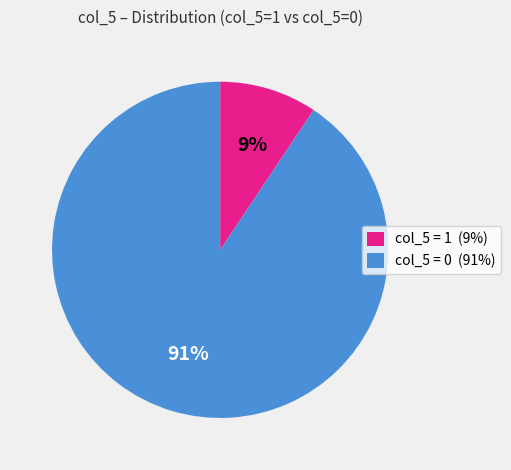

Is there any slice that represents more than half of the pie?

Yes